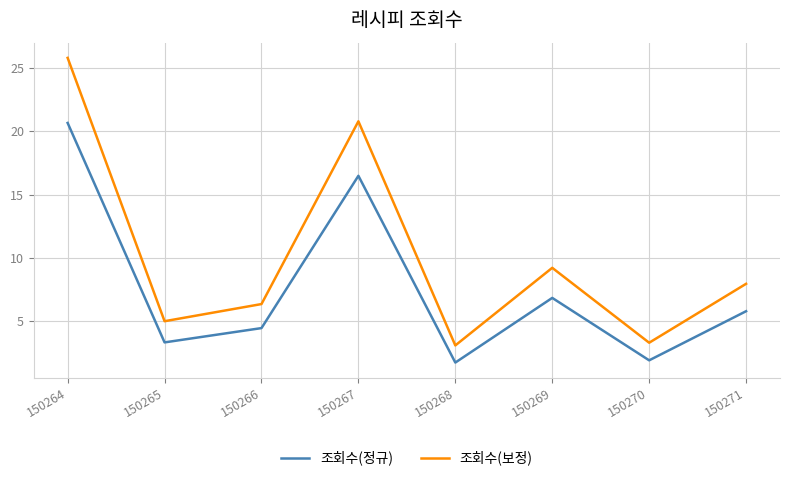

Read the 조회수(보정) value at 150264.

25.8